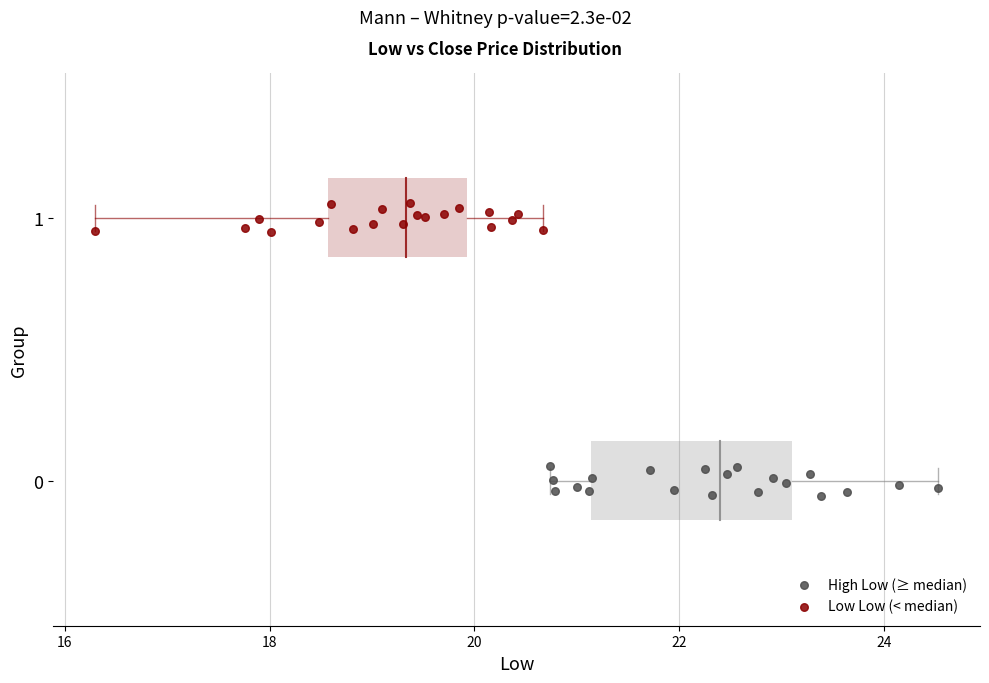

Which series contains the highest Y value?

Low Low (< median)